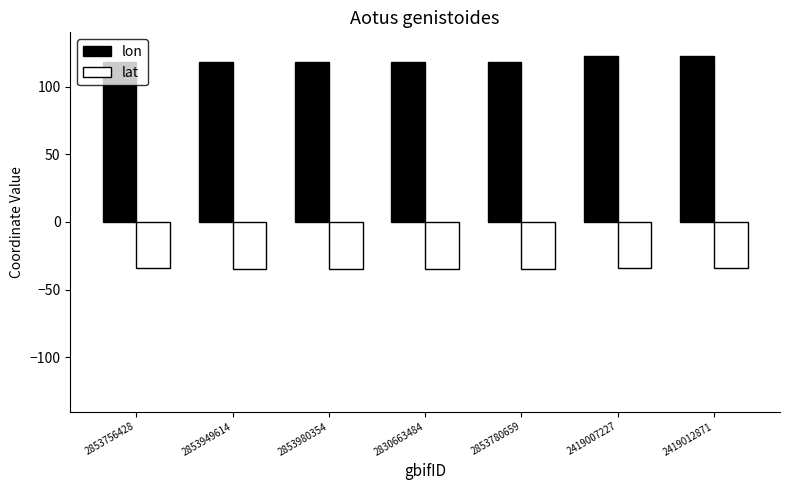

What is the lowest value of the lon series?

117.7